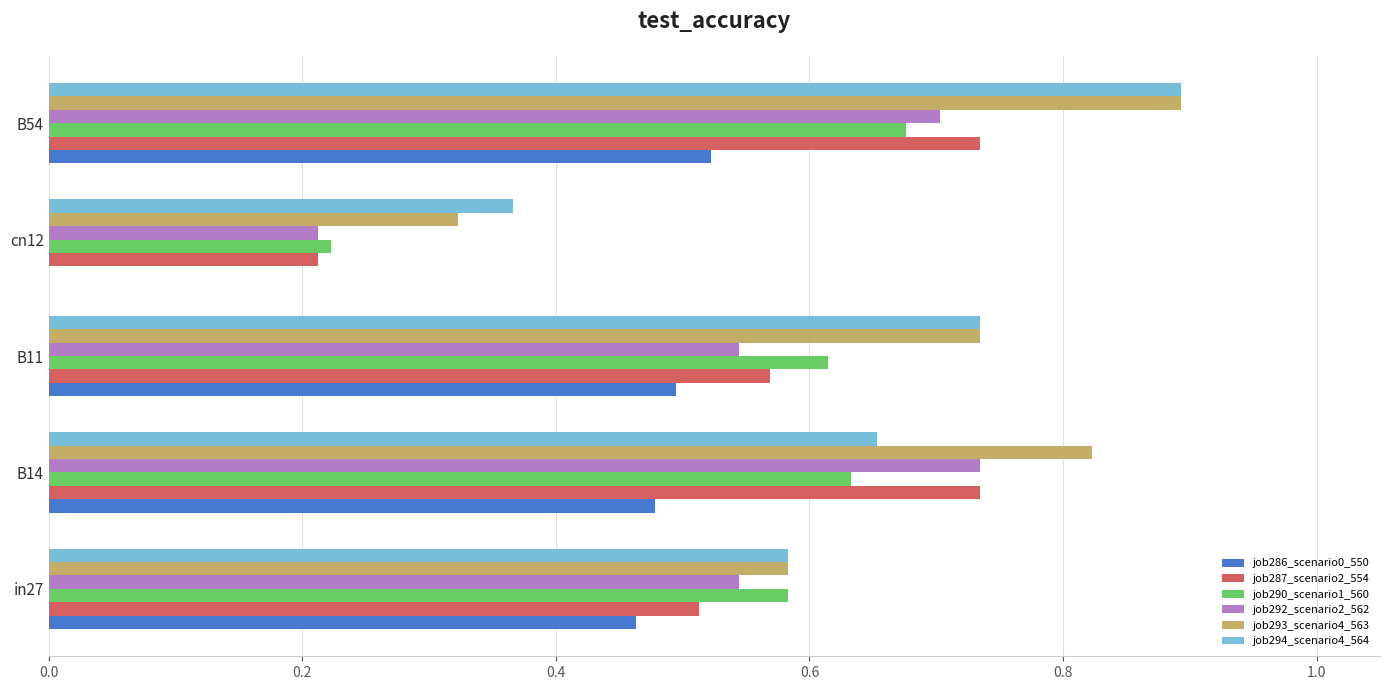

The job286_scenario0_550 series shows 0.5 at B11. True or false?

True